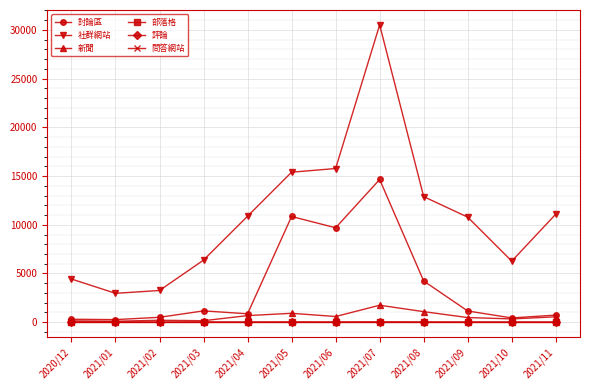

How many categories are shown in the chart?

12